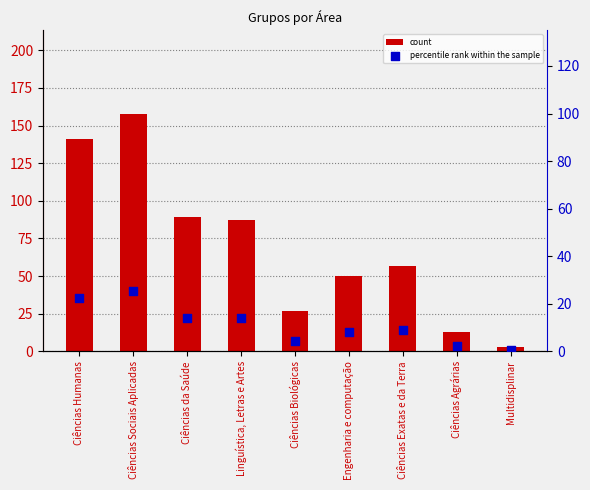

Which series contains the highest Y value?

count